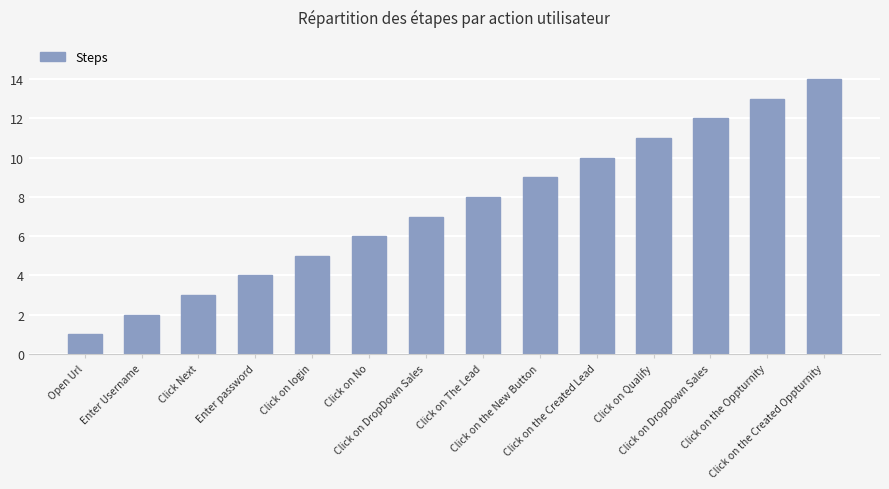

Are the bars horizontal?

No